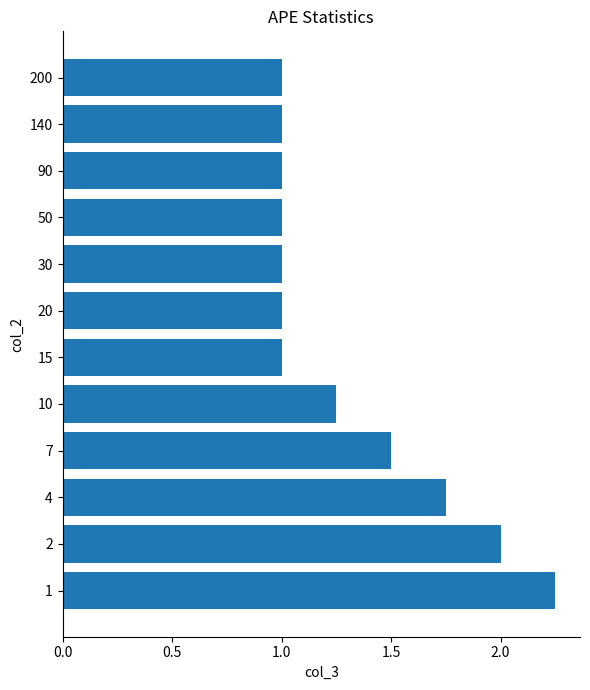

The chart shows a value of 1.0 at 30. True or false?

True